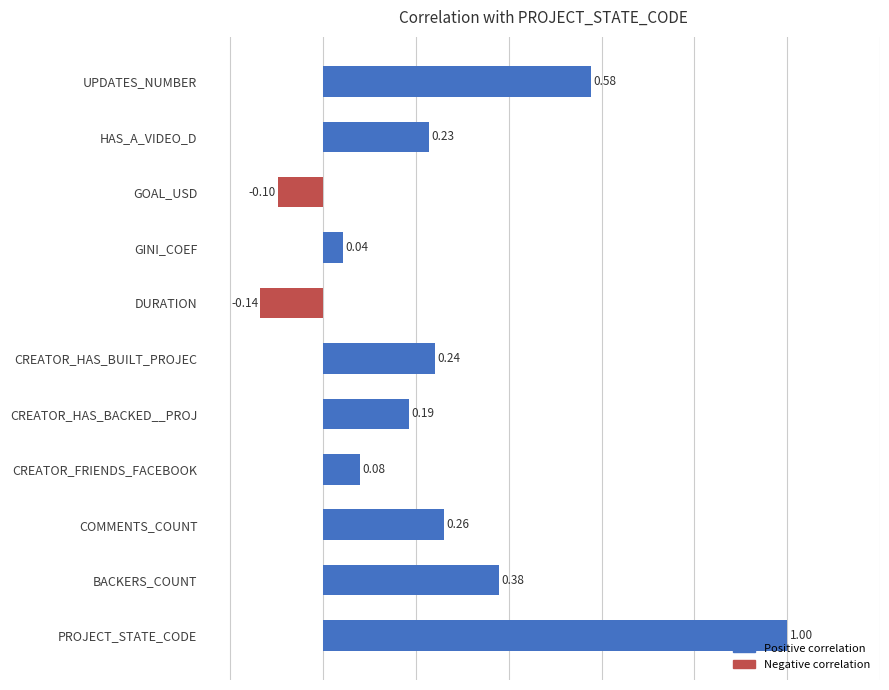

At which category does the chart reach its minimum across all series?

DURATION